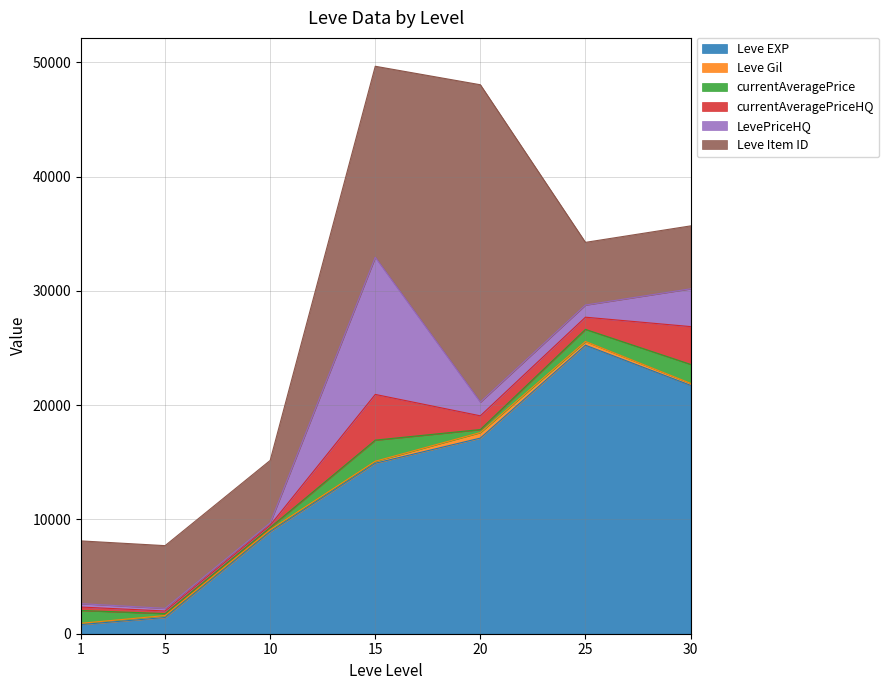

At 5, list the series in order from smallest to largest.

Leve Gil, currentAveragePrice, currentAveragePriceHQ, LevePriceHQ, Leve EXP, Leve Item ID